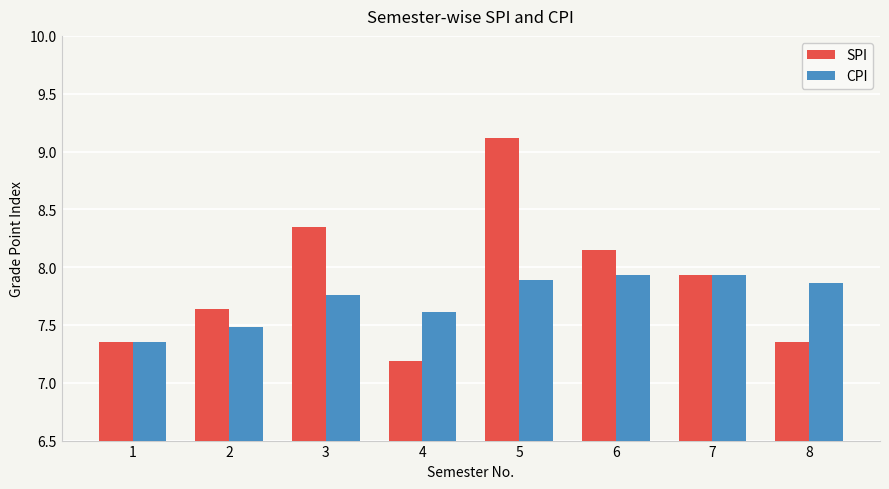

How many data points does each series have?

8